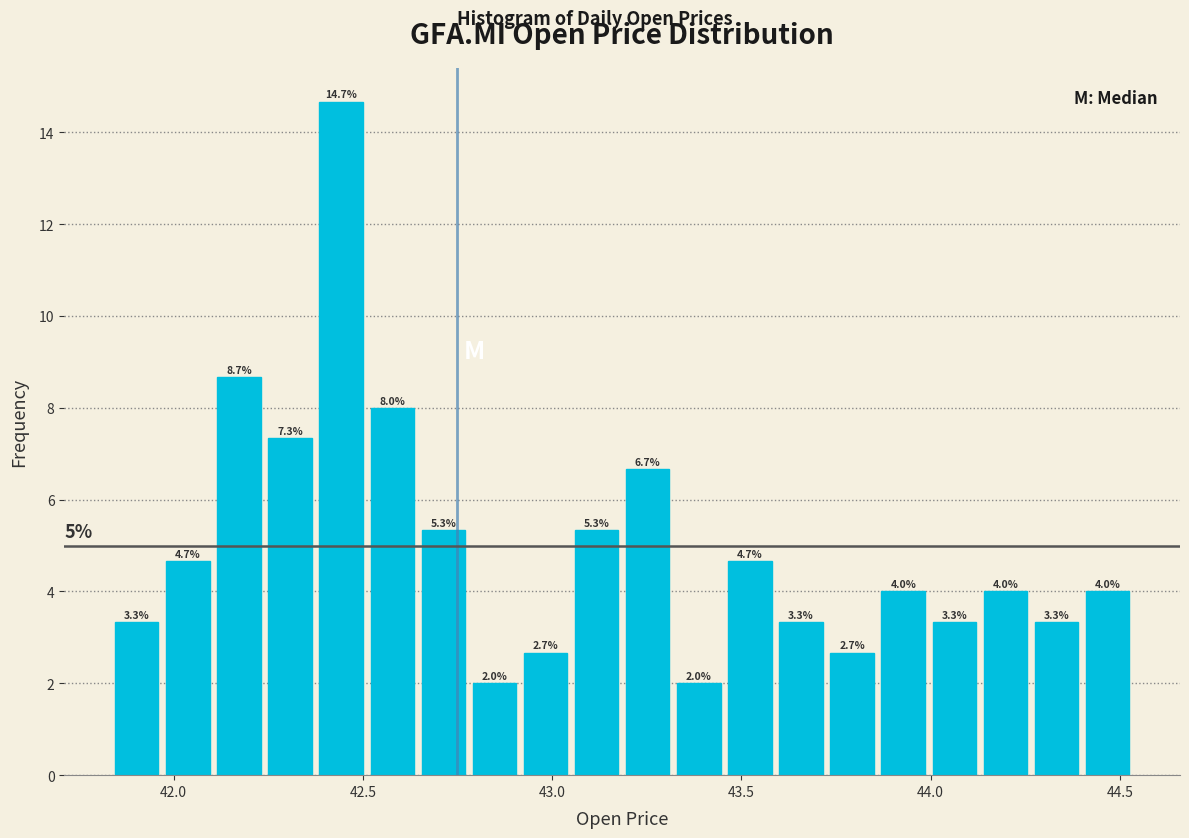

Around what value on the x-axis is the tallest bar? Give the approximate position of its centre, as read against the axis.

42.45